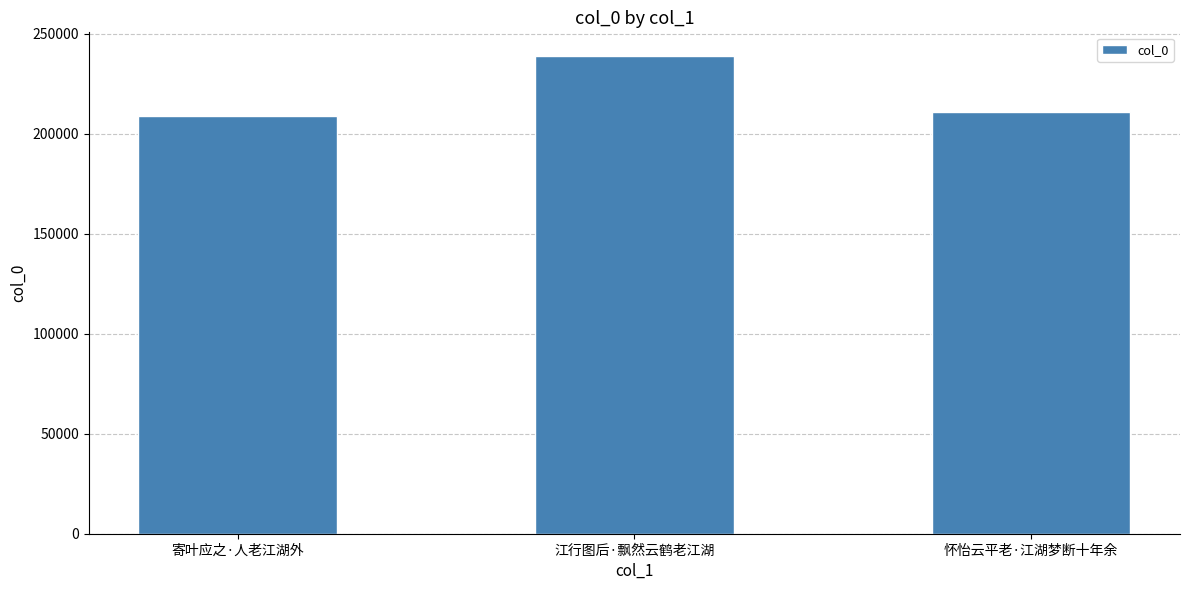

What is the minimum value shown in the chart?

208757